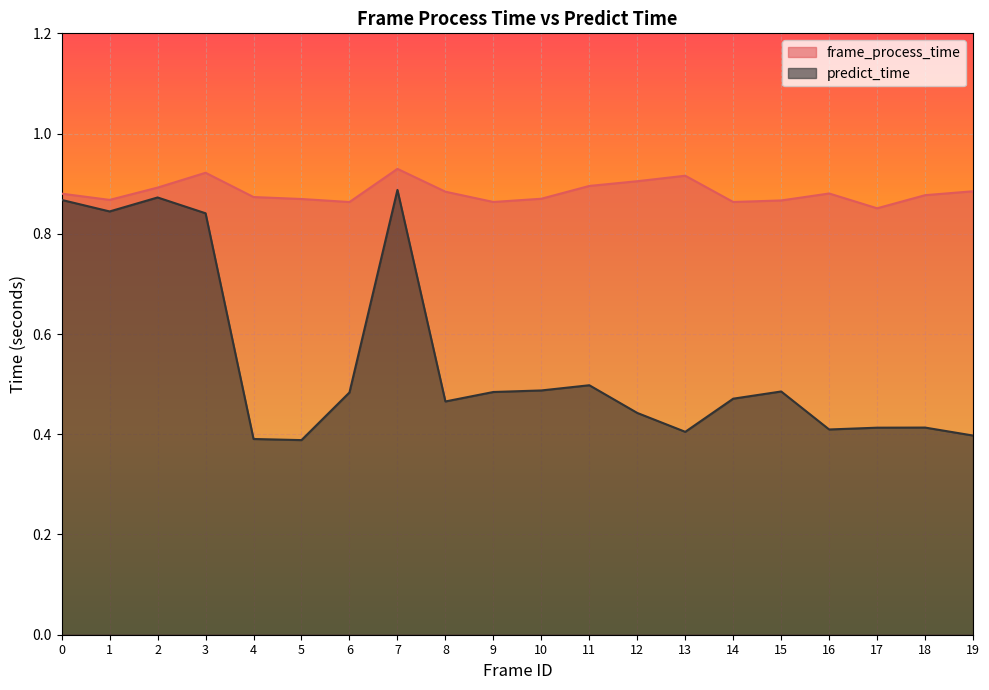

True or false: frame_process_time and predict_time intersect in this chart.

False